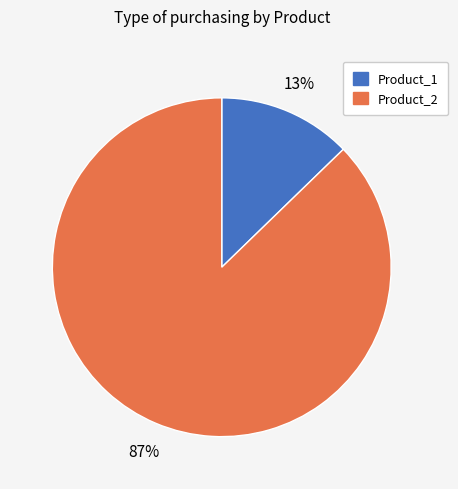

What percentage is the Product_2 slice, to the nearest percent?

87%